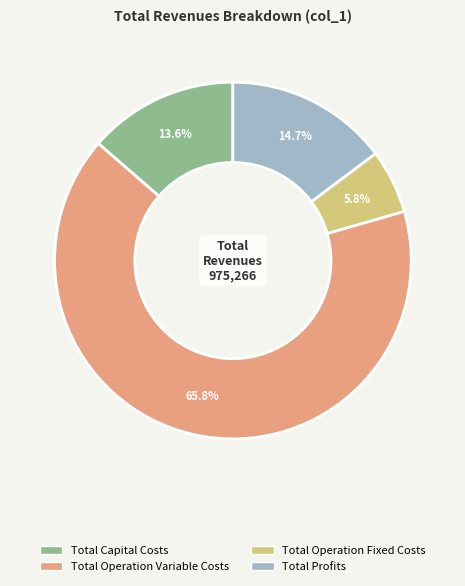

Is the sum of Total Operation Variable Costs and Total Profits greater than half?

Yes